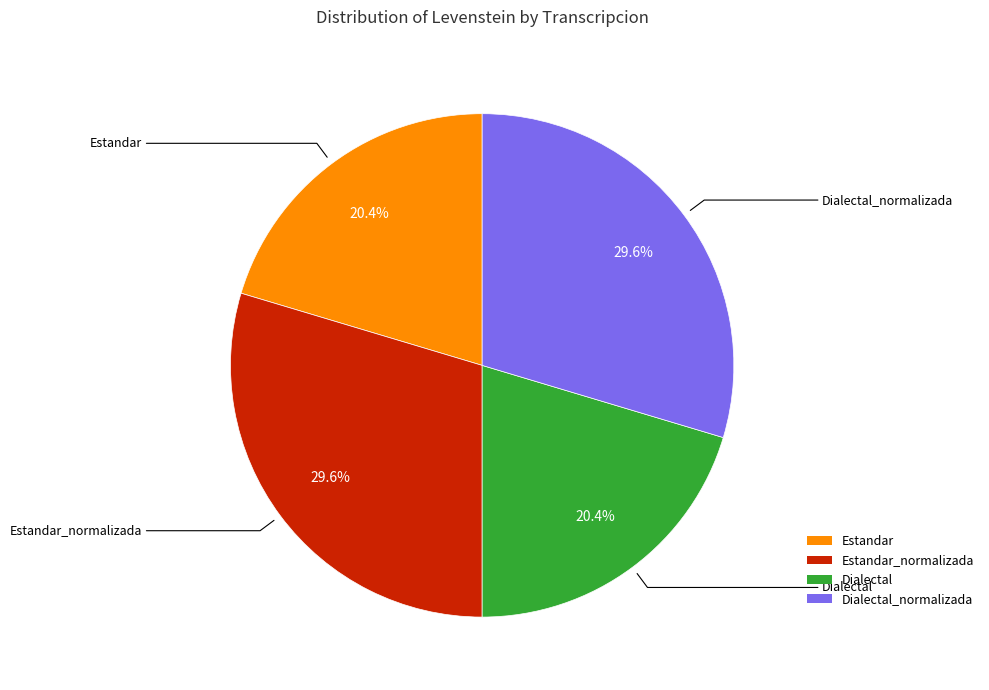

Is there any slice that represents more than half of the pie?

No